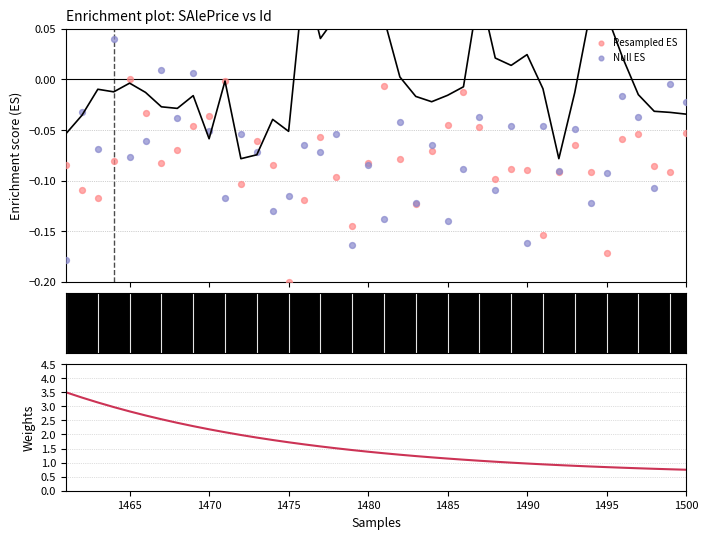

At how many categories does at least one series exceed 2?

11